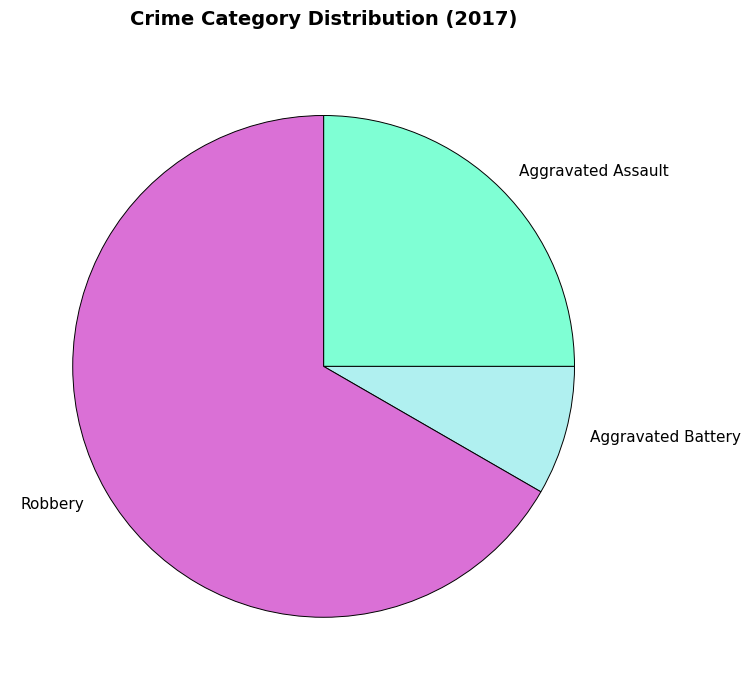

Do Robbery and Aggravated Battery together represent more than half of the pie?

Yes